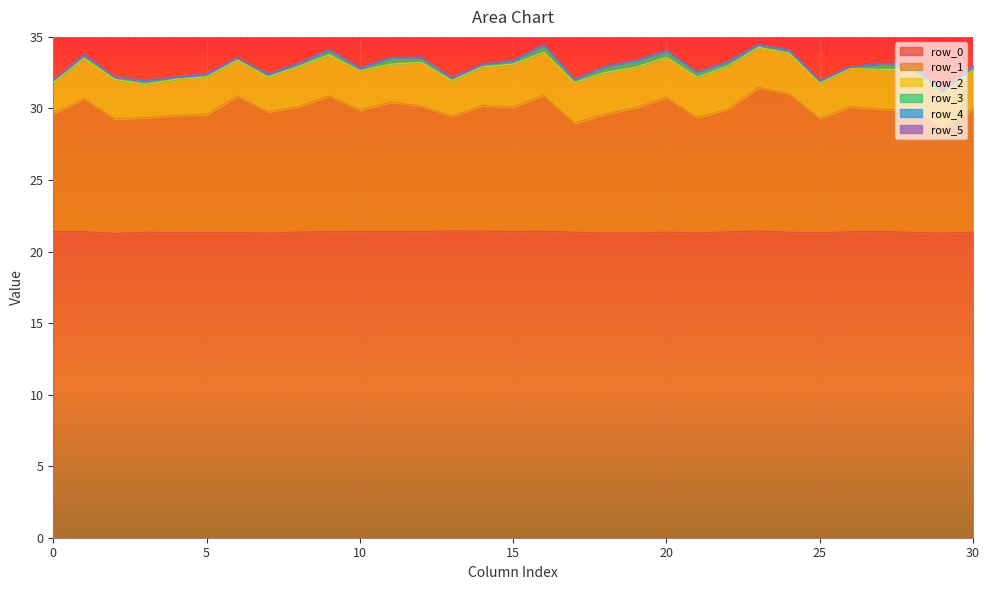

Where is row_5 nearest to the value 0?

2